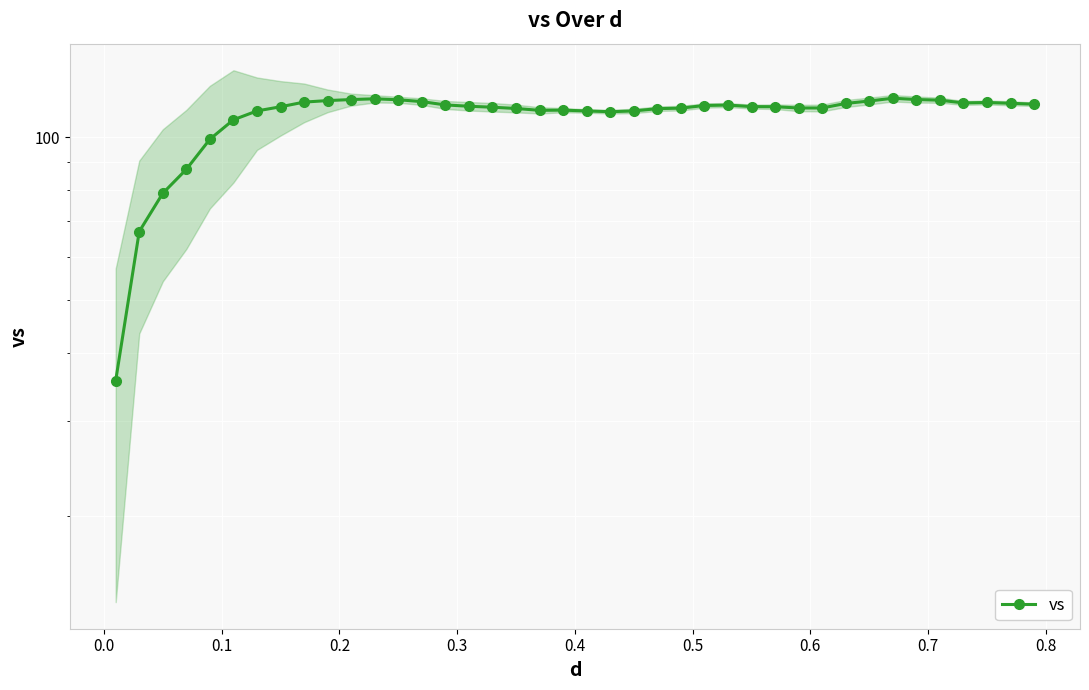

What is the value of the 10th point from the left?

116.7